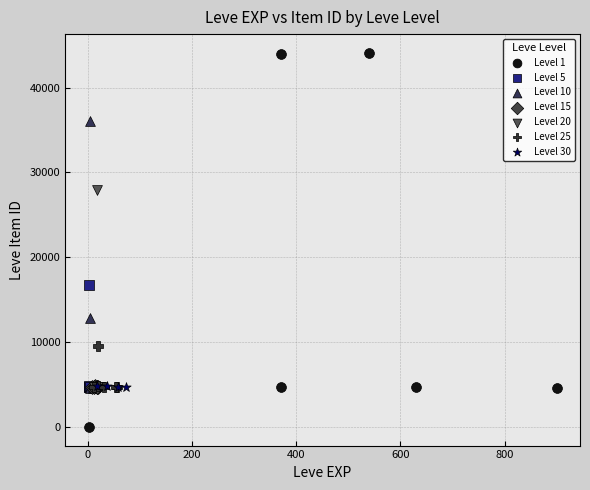

Which series has the widest spread of Y values?

Level 1